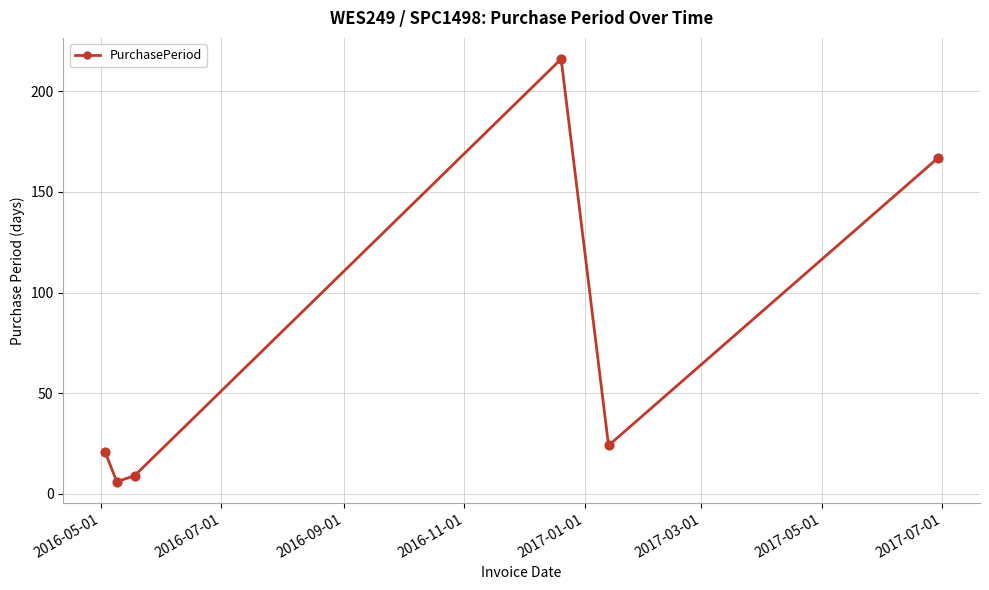

What is the greatest value displayed?

216